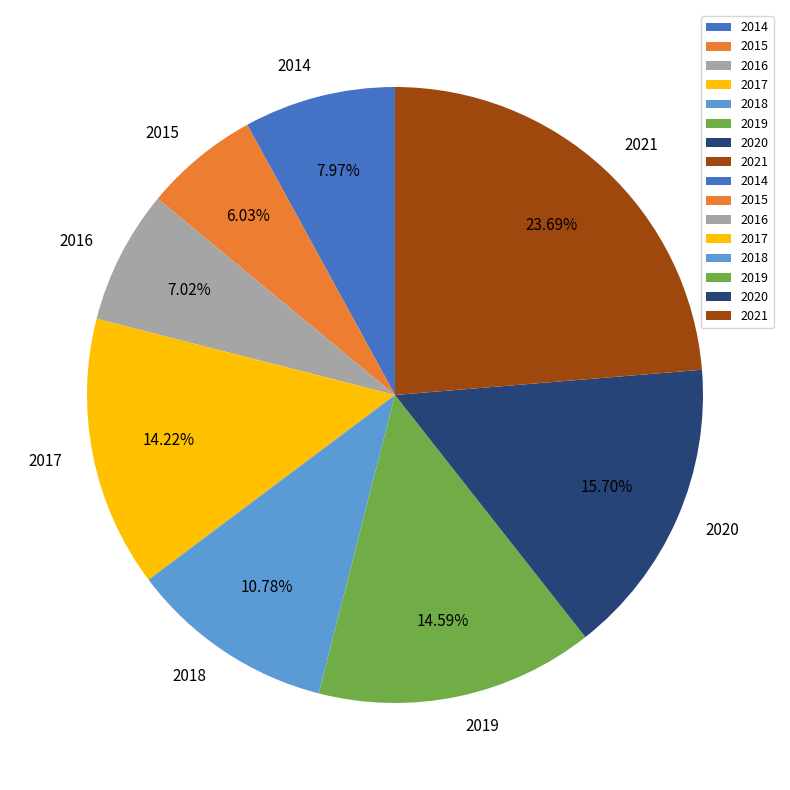

Approximately how many times larger is the value at 2014 compared to 2020?

0.5